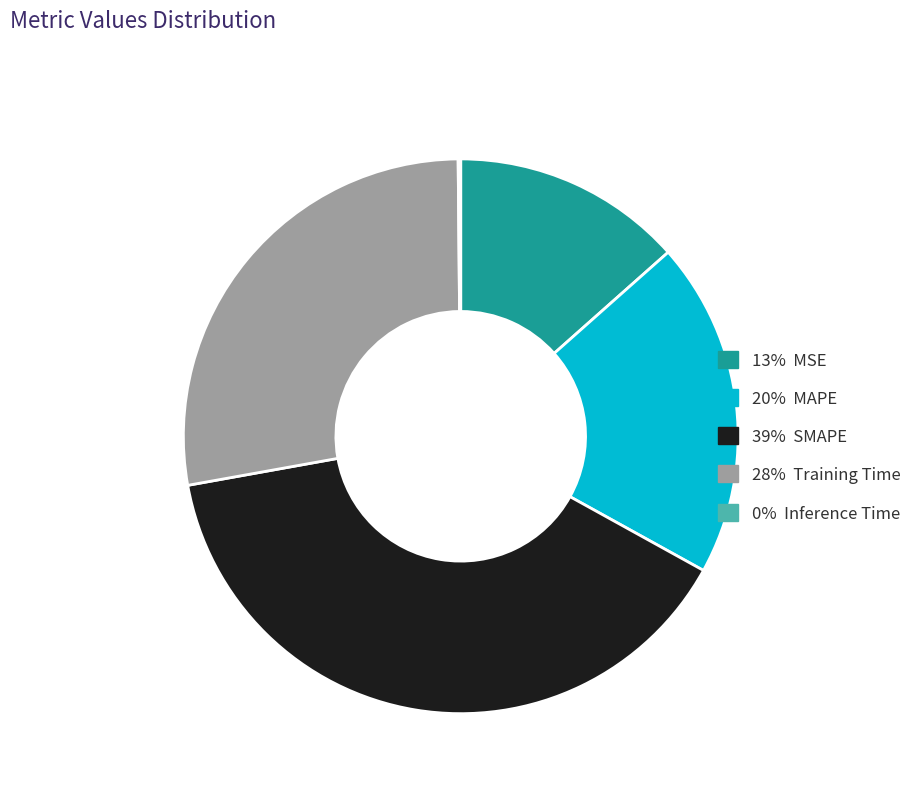

Does any single category account for the majority?

No